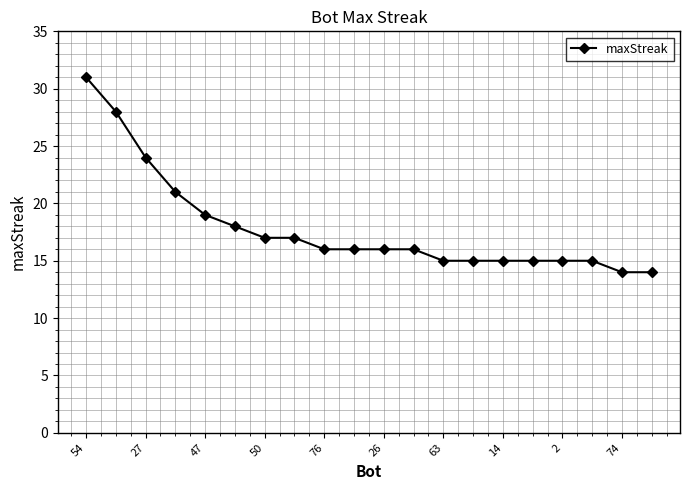

What is the average value?

18